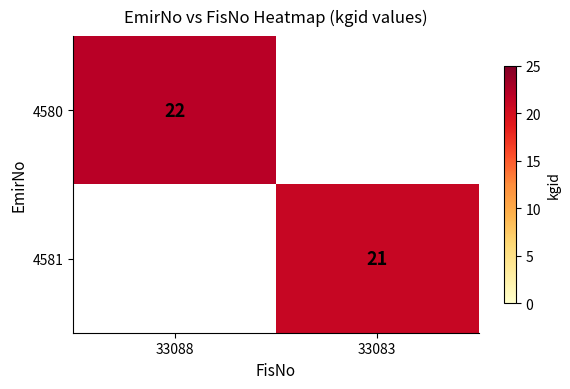

True or false: 4581 has a value of 21 at 33083.

True